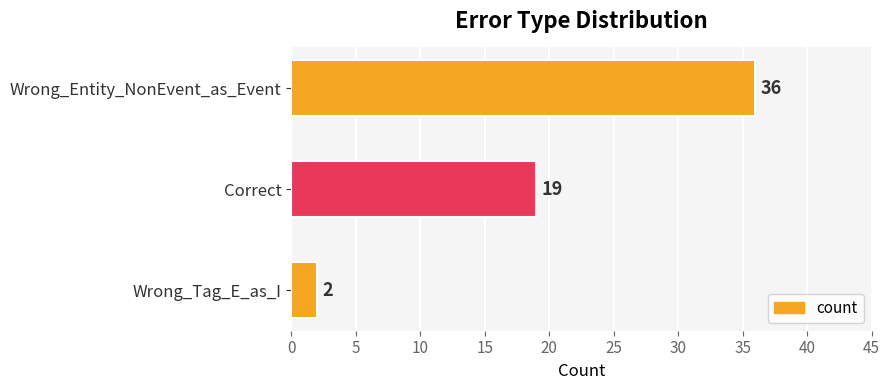

How many bars are there in total?

3